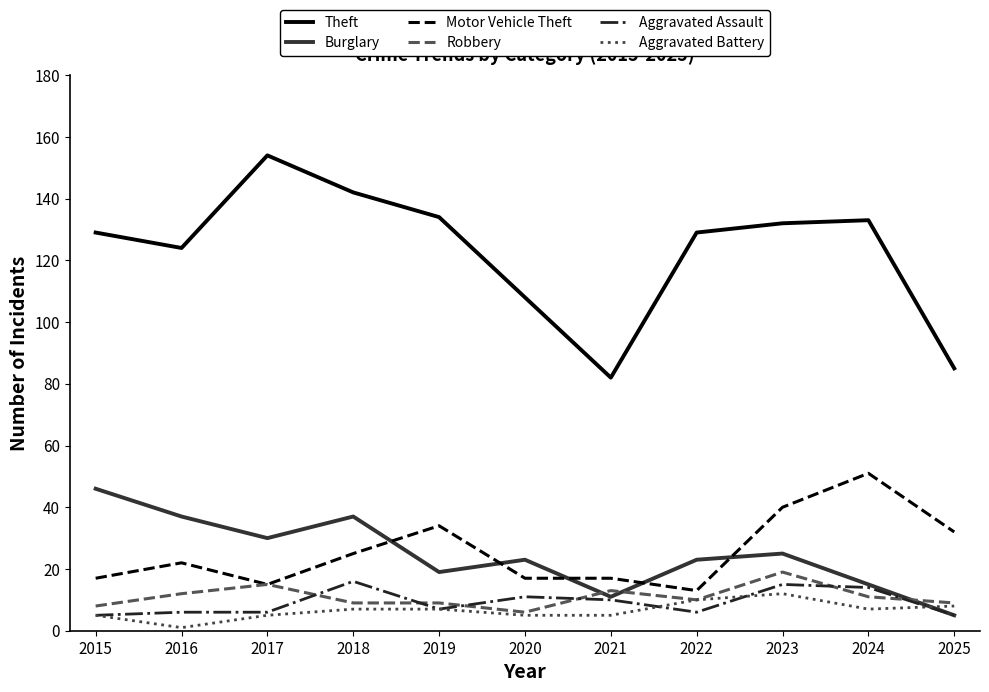

Which series has the widest spread of values?

Theft